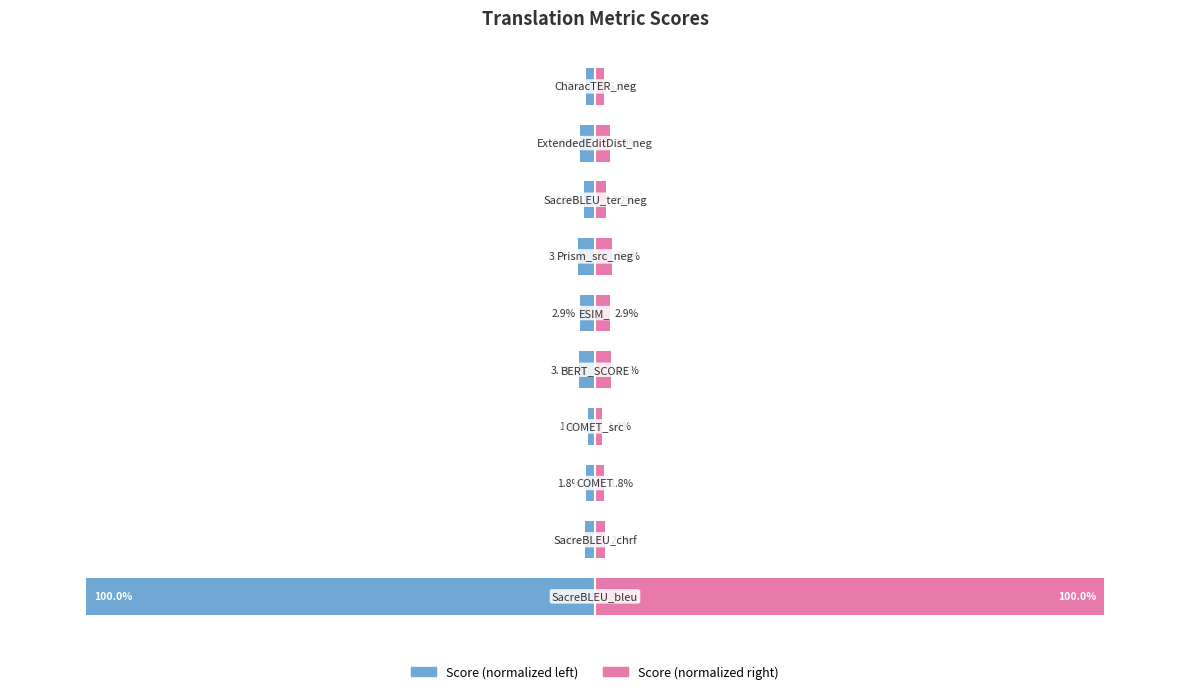

Are the bars grouped side by side (vs. stacked)?

Yes